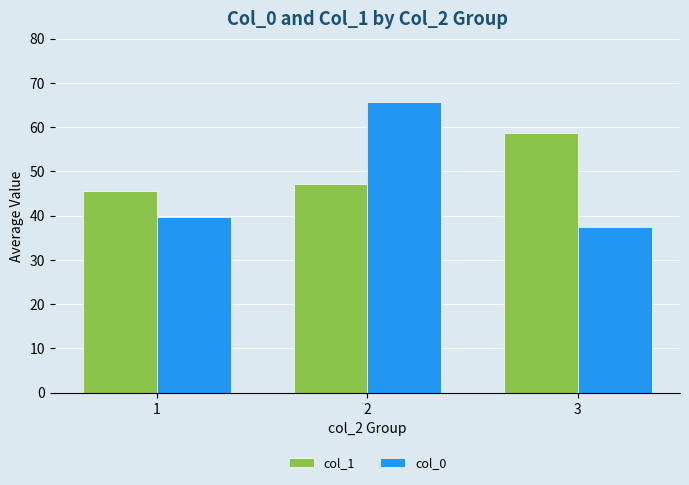

Rank the series by their maximum value, from lowest to highest.

col_1, col_0